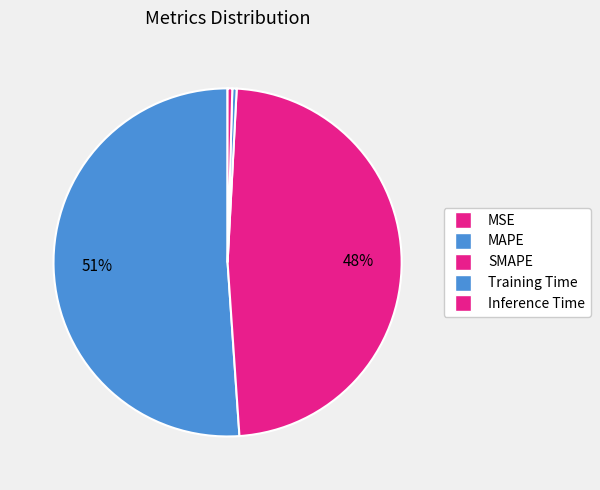

Between MSE and MAPE, which is larger?

MAPE